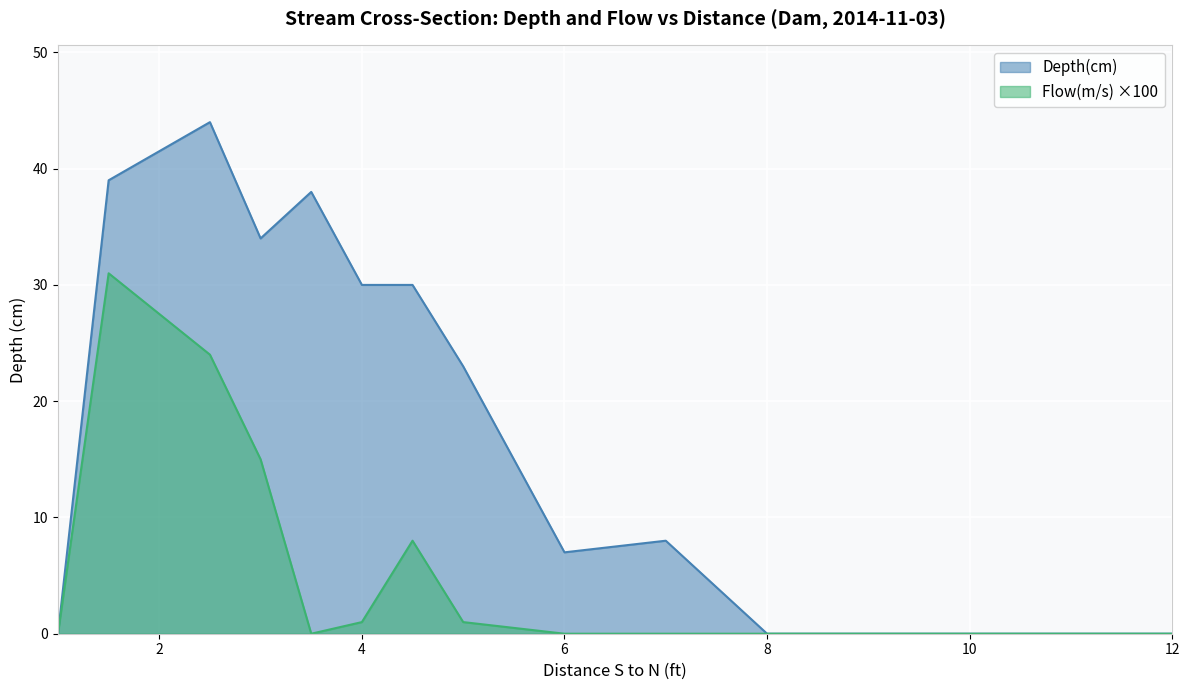

True or false: Flow(m/s) and Depth(cm) cross at least once.

False